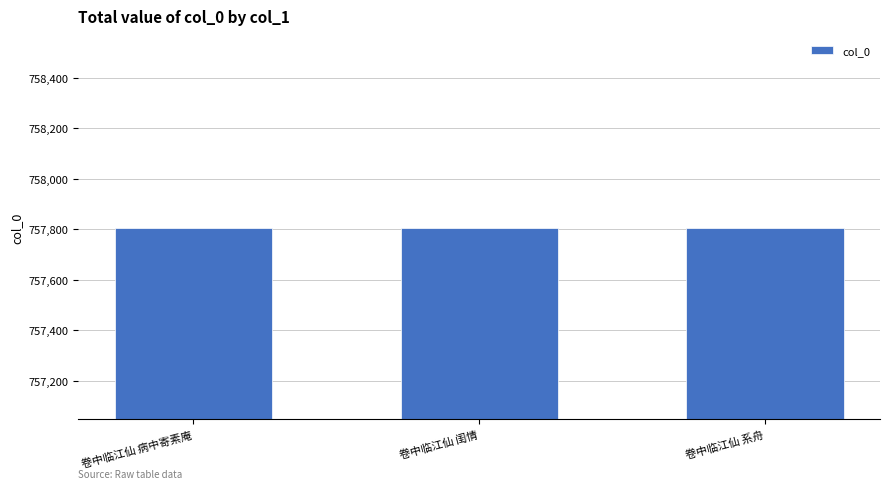

What is the label of the 2nd bar from the left?

卷中临江仙 闺情